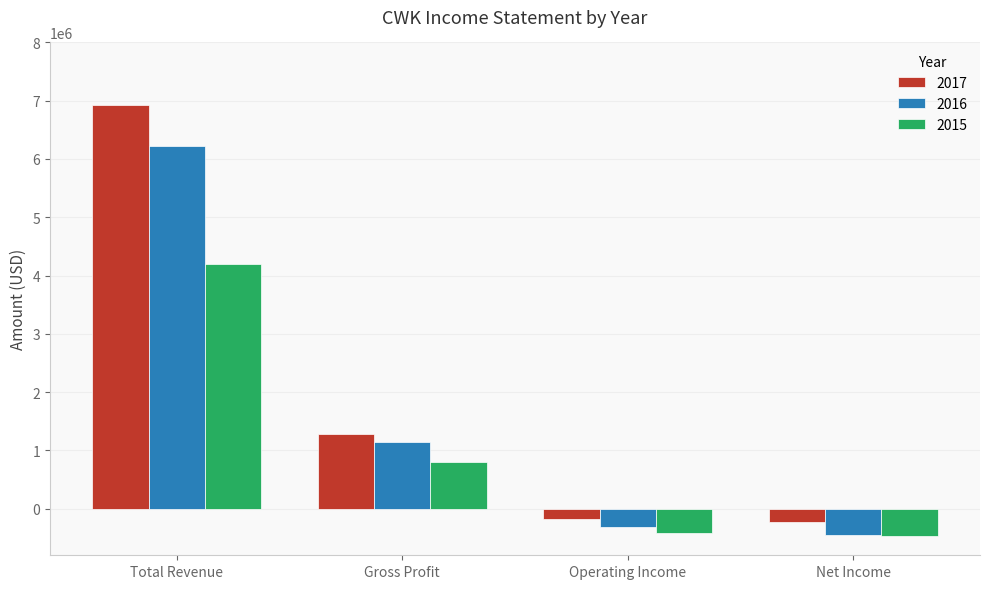

At which label is 2017 closest to 3351700?

Gross Profit